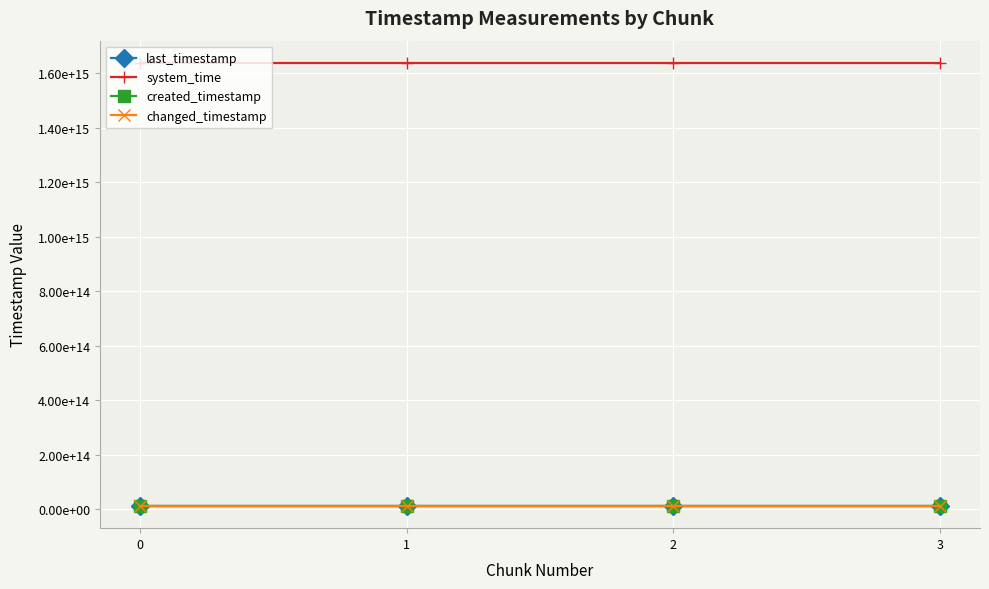

What is the average value of the last_timestamp series?

10791907159570